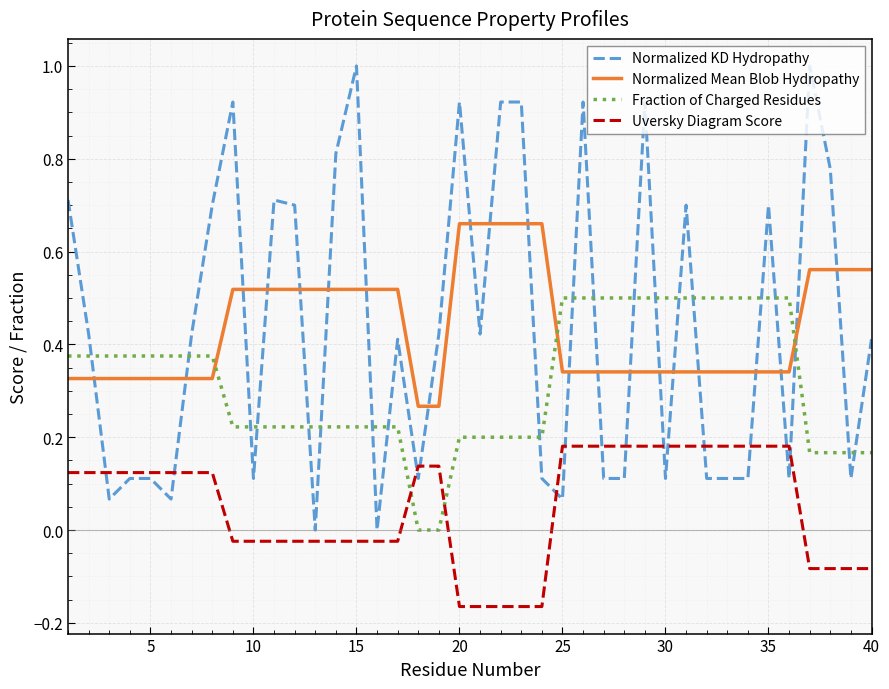

Which series has the largest range (max minus min)?

Normalized KD Hydropathy